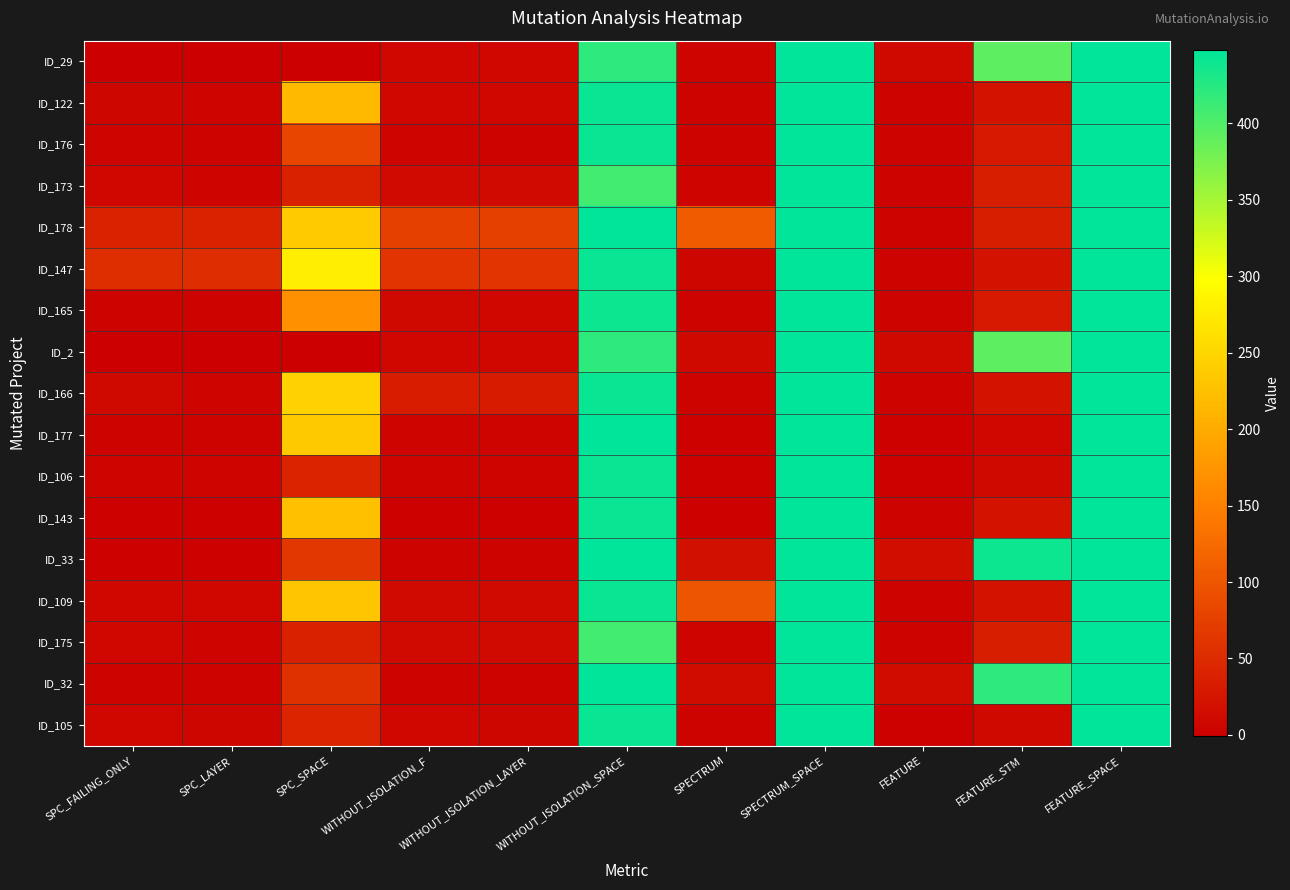

Which label corresponds to the smallest value in the chart?

SPC_FAILING_ONLY